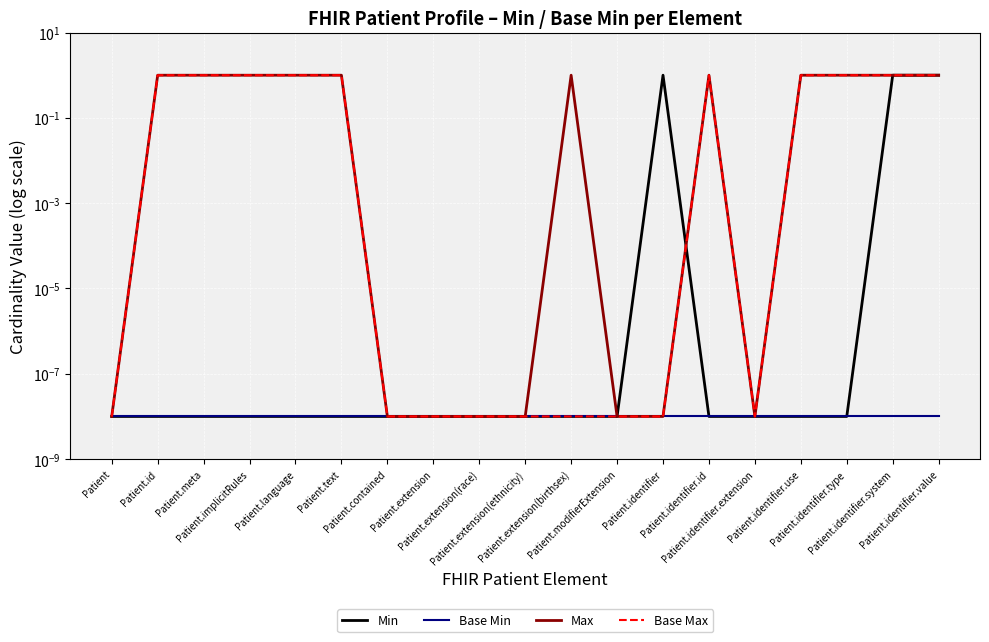

Which series has the largest total across all categories?

Max